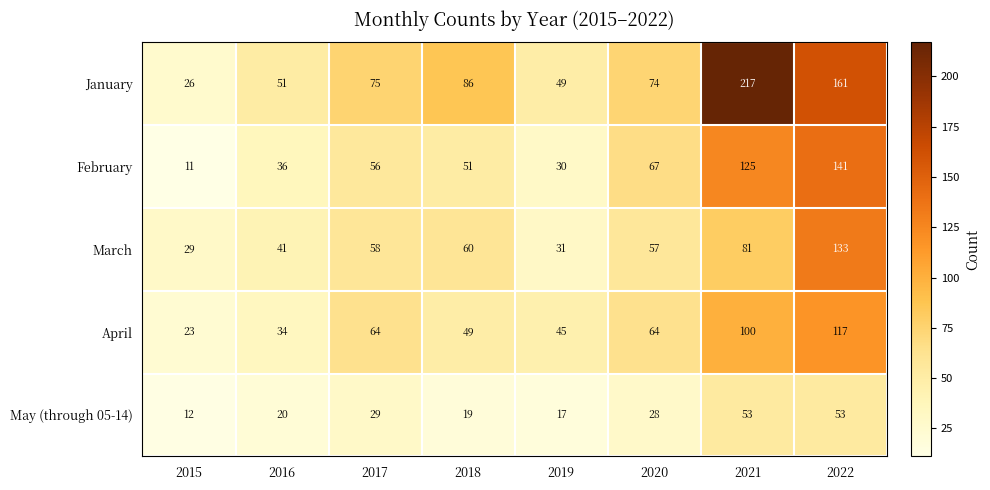

Read the April value at 2018, to the nearest 5.

50